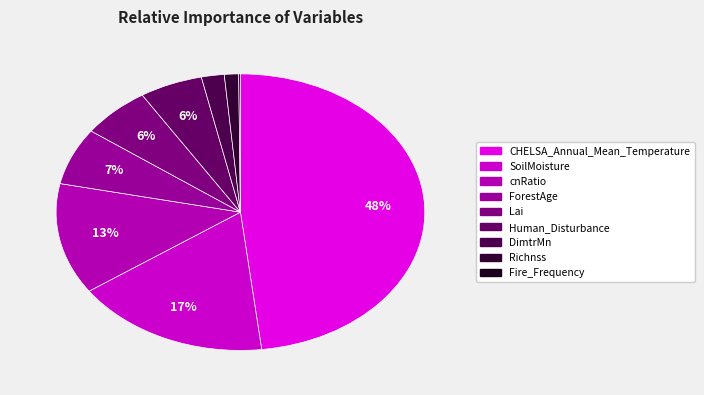

To the nearest percent, what is the difference between the DimtrMn and Richnss slice percentages?

1%